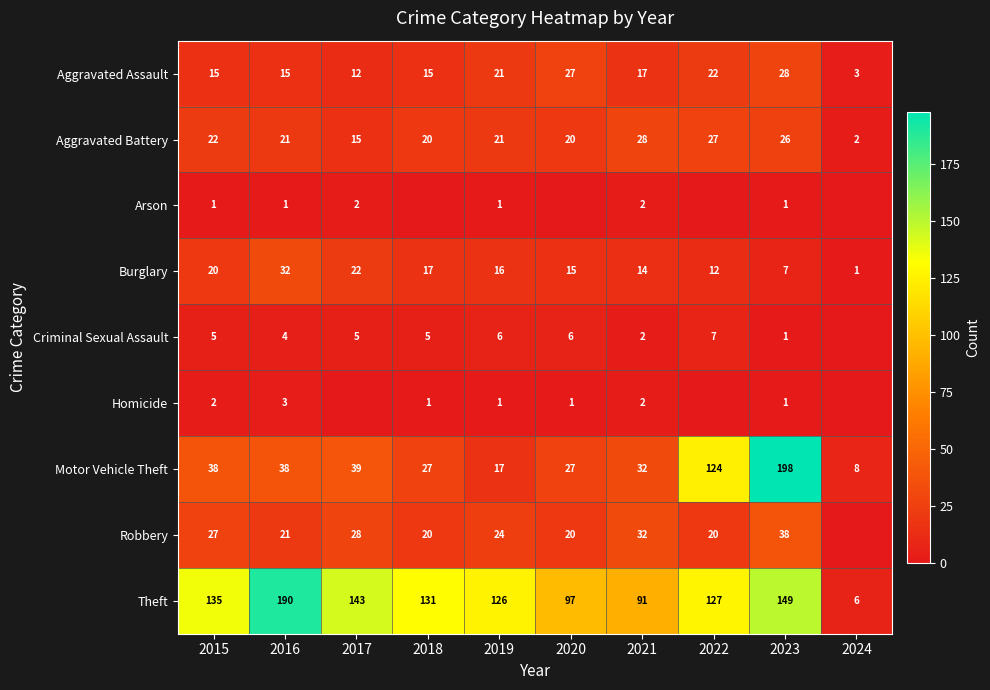

How many categories are shown in the chart?

10